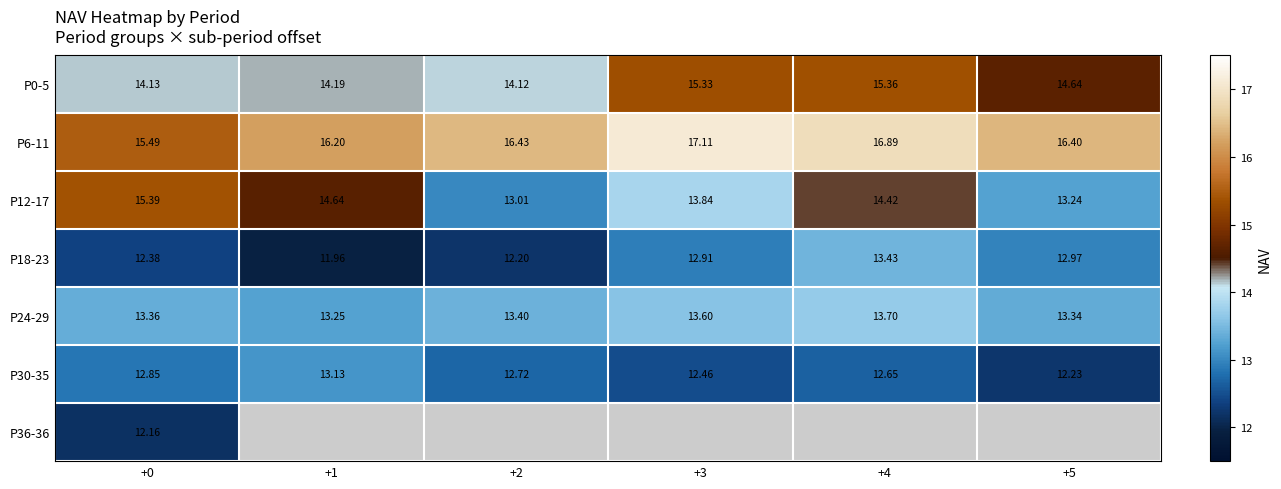

True or false: P6-11 has a value of 16.4 at +2.

True